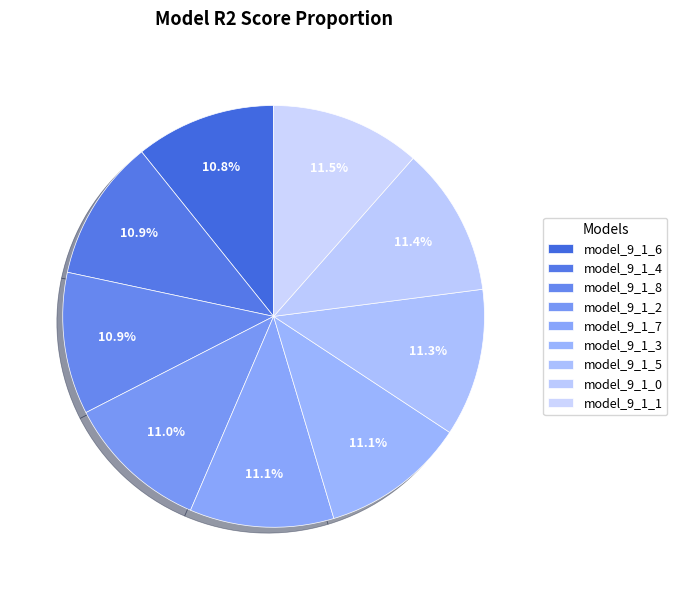

To the nearest percent, what is the average slice percentage?

11%